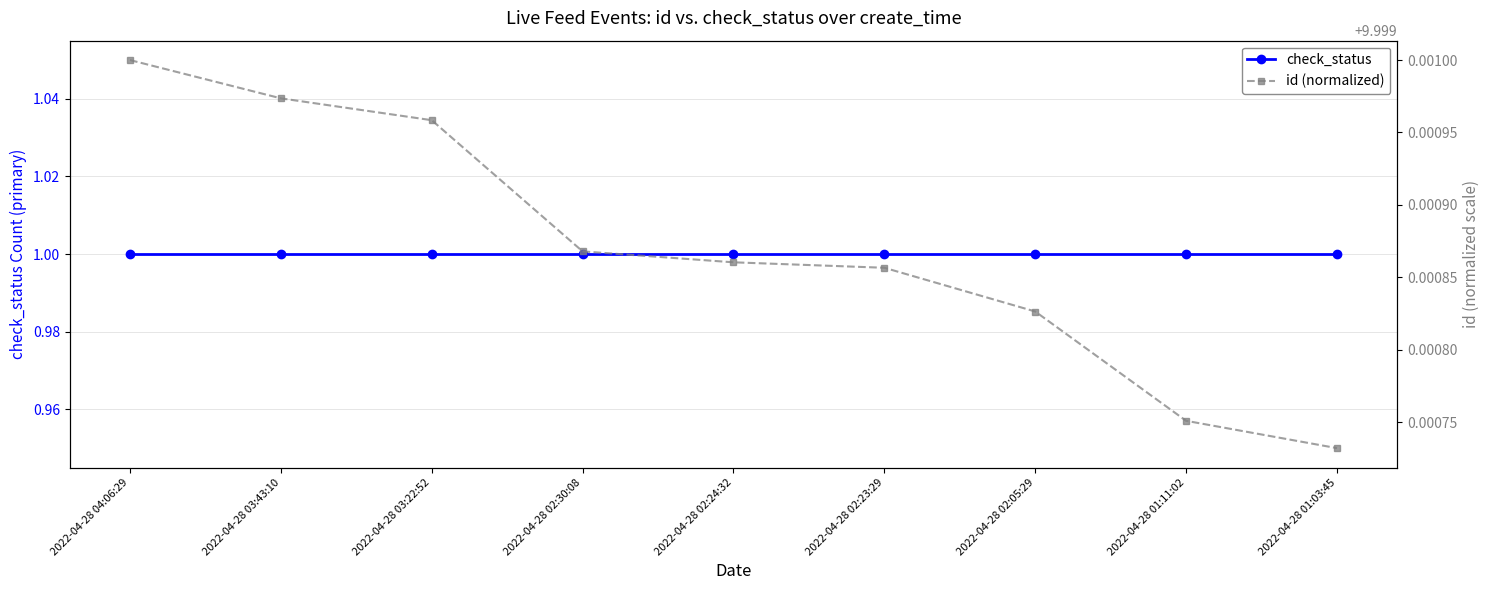

True or false: check_status and id (normalized) intersect in this chart.

False